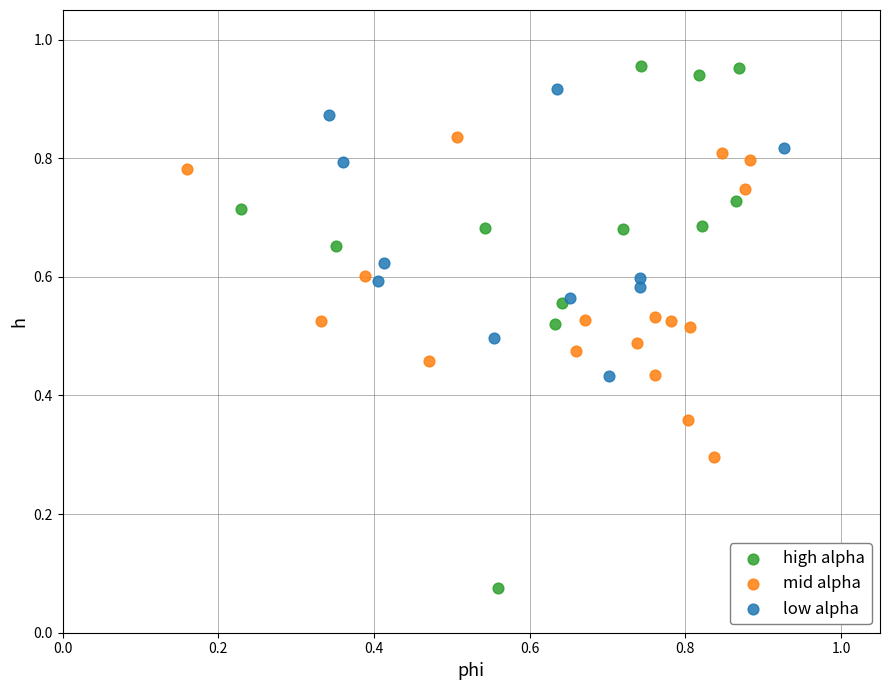

Which series contains the lowest Y value?

high alpha